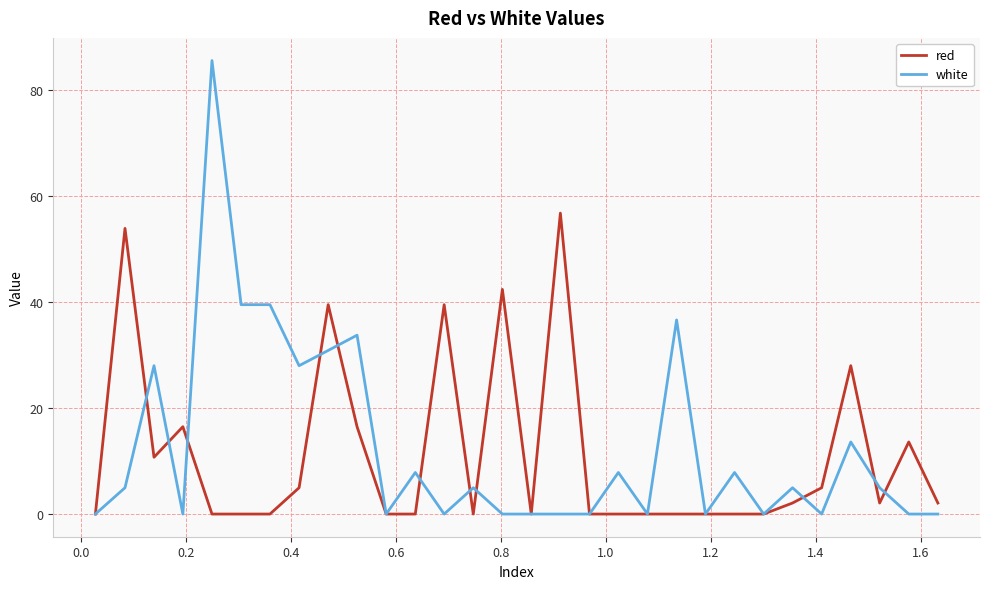

What are all the series names shown in the legend?

red, white